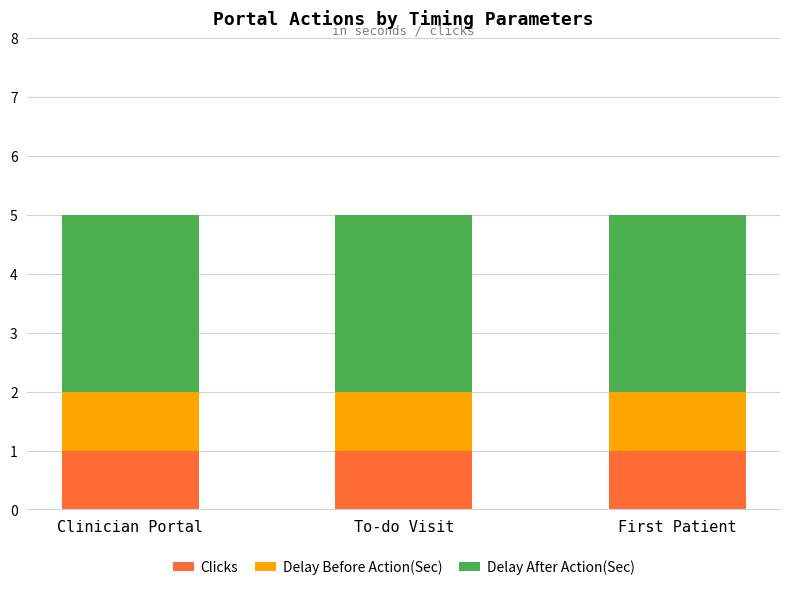

The value of Clicks at First Patient is 1. True or false?

True